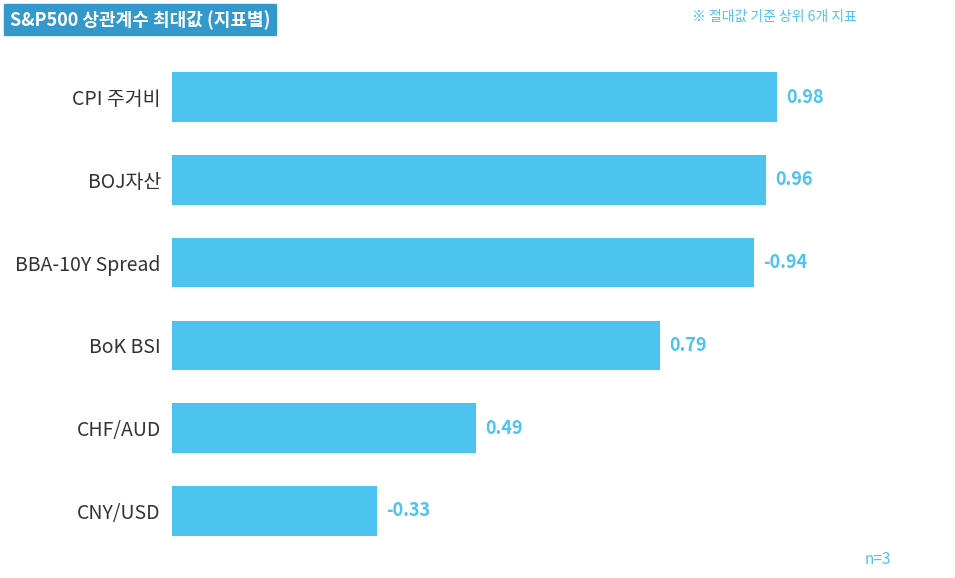

What is the change in value from BBA-10Y Spread to CHF/AUD?

-0.4